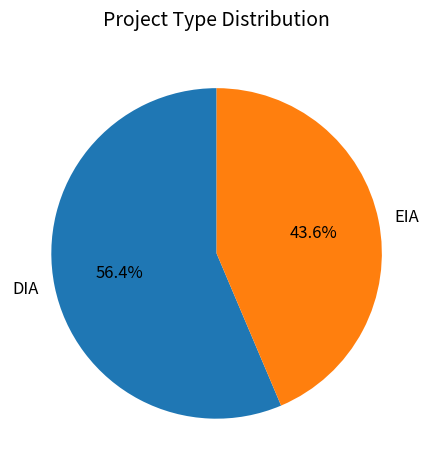

Count the number of slices in the pie.

2